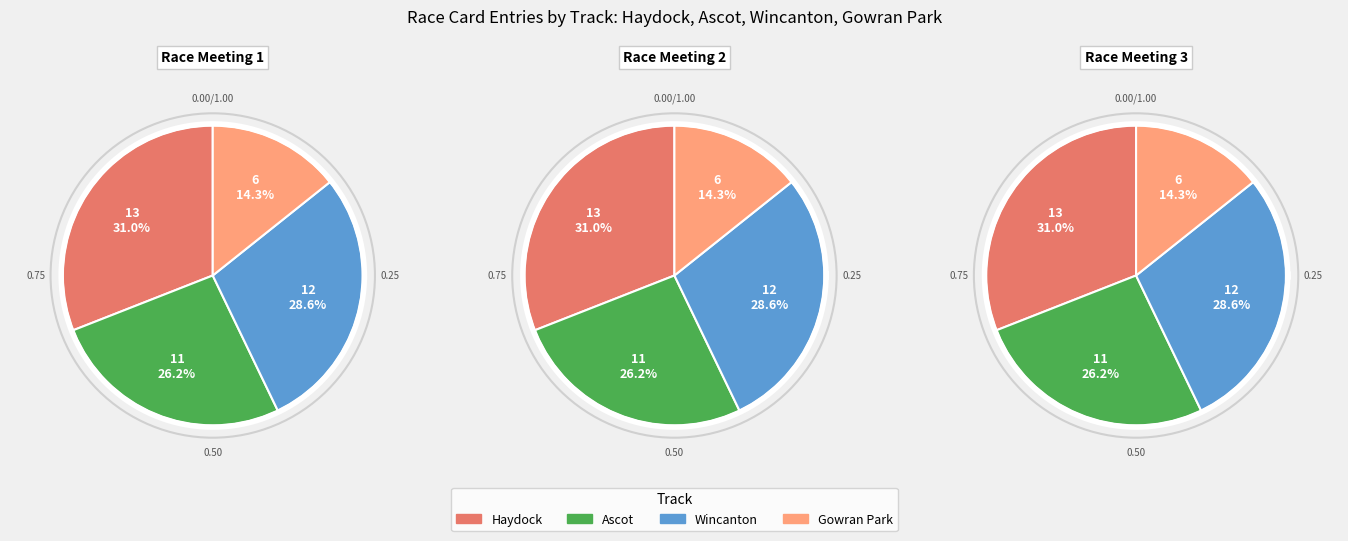

To the nearest percent, what portion does Haydock represent?

31%